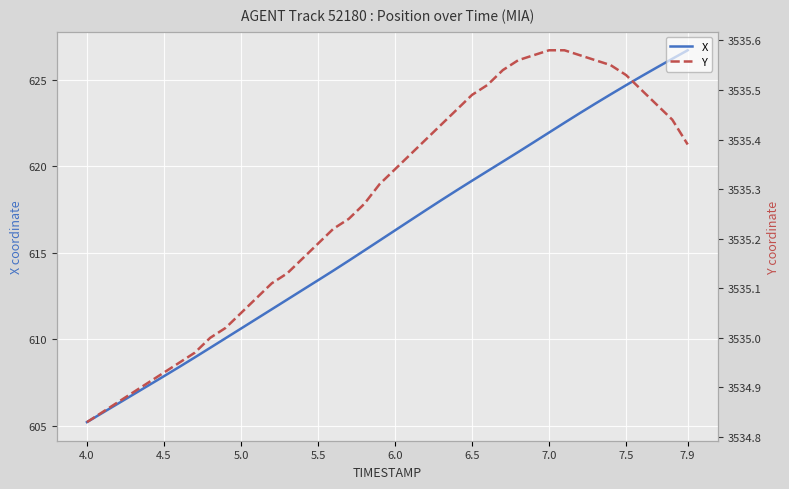

True or false: Y and X cross at least once.

False